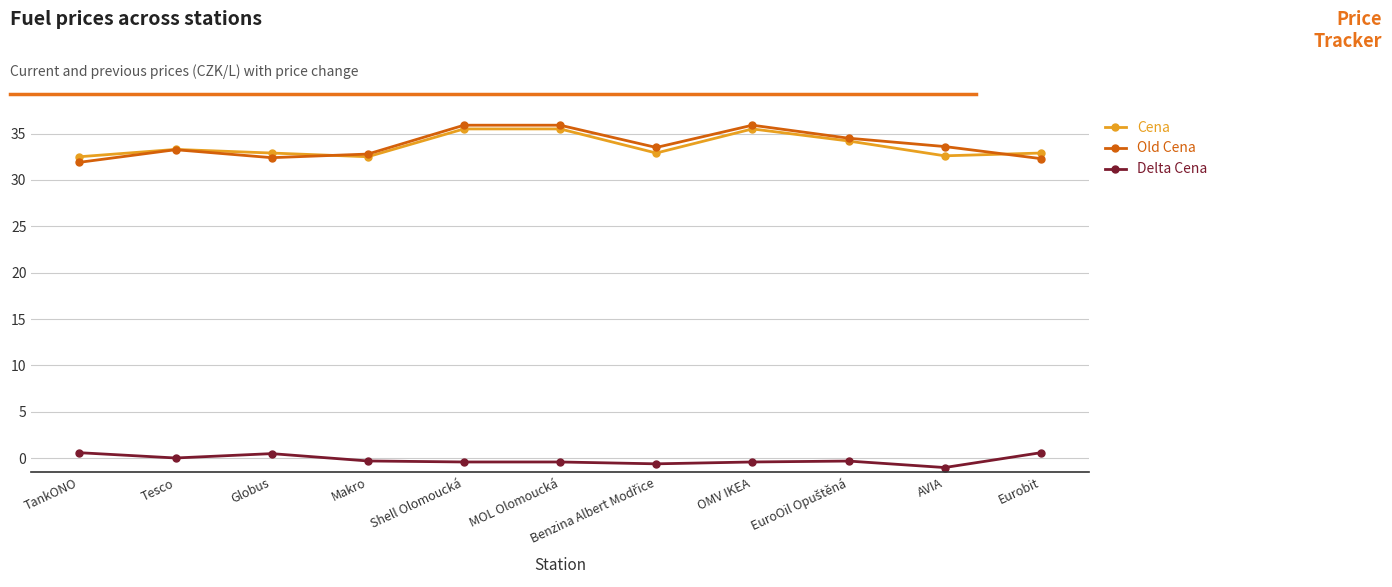

The Old Cena series shows 45.7 at Eurobit. True or false?

False